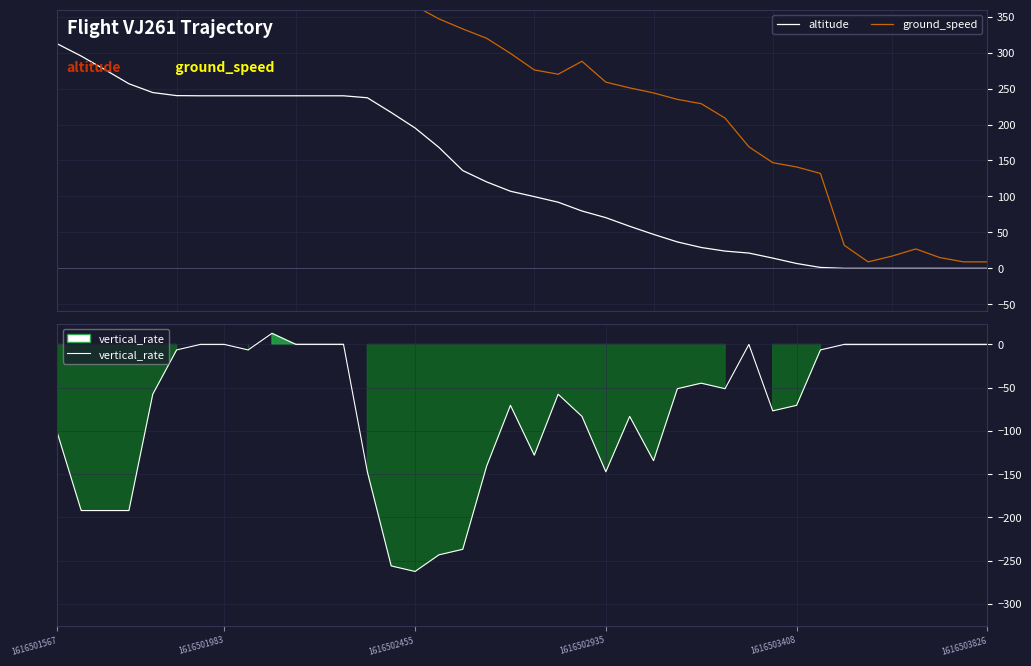

How many values in the altitude series are below 107?

20